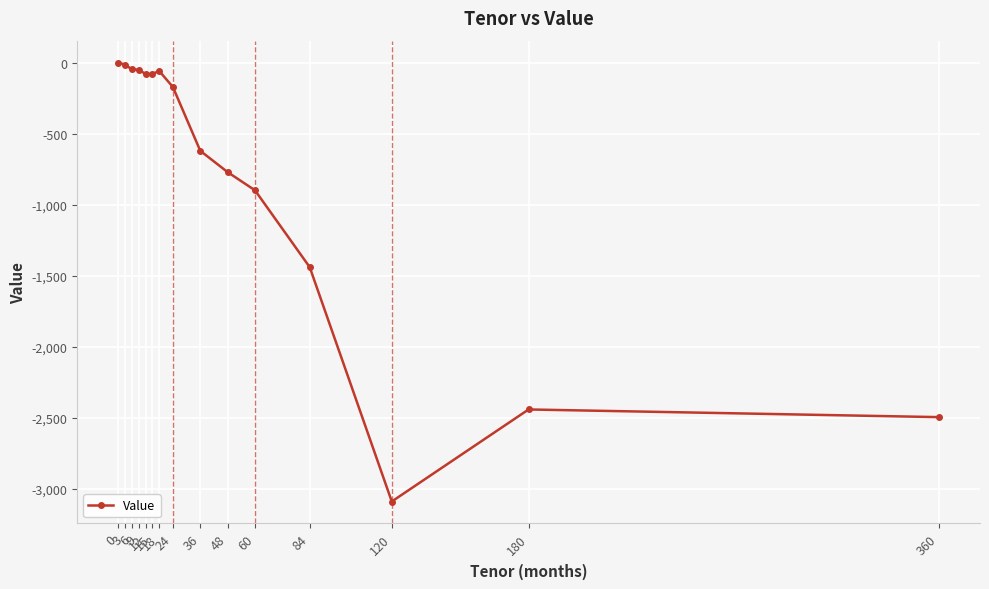

True or false: the data shows 0 at 0.

True